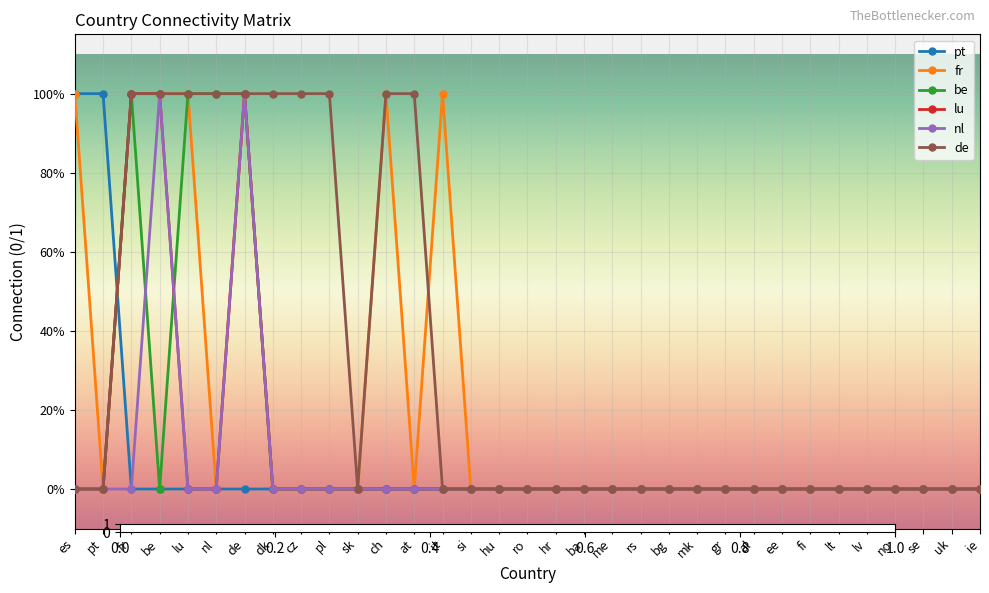

The value of fr at gr is 0. True or false?

True